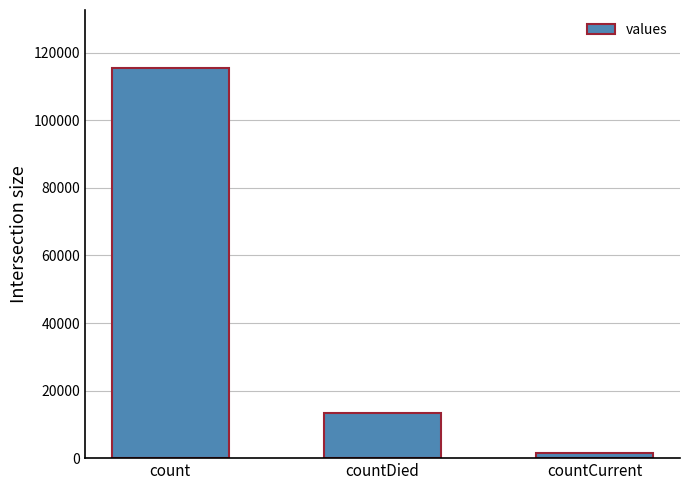

List the labels in order of value, smallest first.

countCurrent, countDied, count